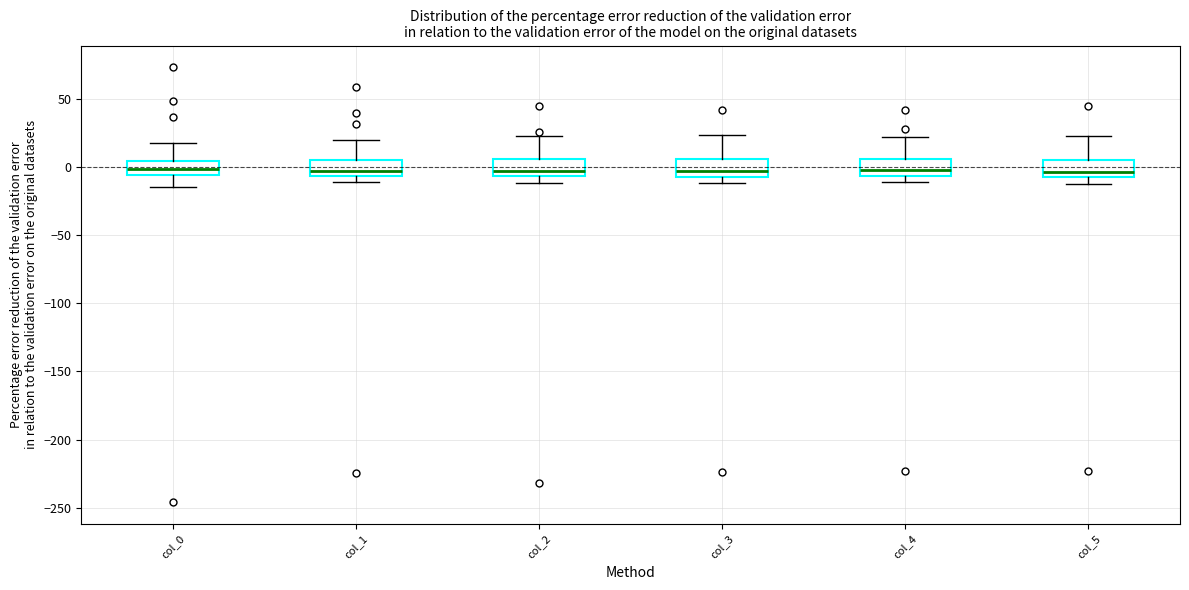

Reading left to right, transcribe this box plot: for each box, give where its median line is, the range the box spans, and where its two whiskers end, as read against the y-axis. The values are not printed on the chart, so give them approximately, as read against the axis.

col_0: median 0, box -5 to 5, whiskers -15 to 20
col_1: median -5 (just above the box's lower edge), box -5 to 5, whiskers -10 to 20
col_2: median -5 (just above the box's lower edge), box -5 to 5, whiskers -10 to 25
col_3: median -5 (just above the box's lower edge), box -5 to 5, whiskers -10 to 25
col_4: median 0, box -5 to 5, whiskers -10 to 20
col_5: median -5 (just above the box's lower edge), box -5 to 5, whiskers -10 to 25